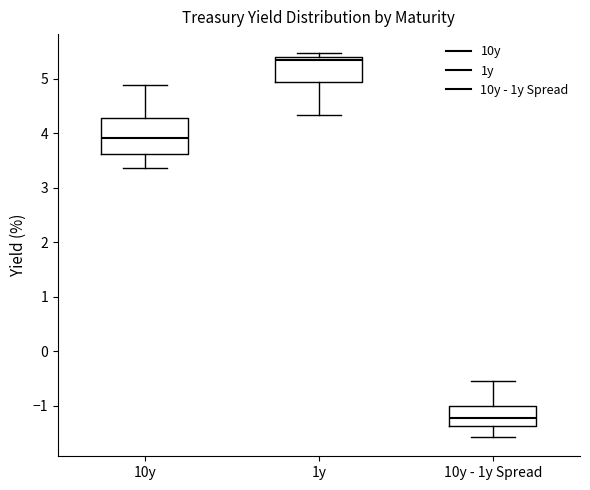

Where is the upper edge of the box for 10y - 1y Spread on the y-axis? The values are not printed on the chart, so give them approximately, as read against the axis.

-1.0